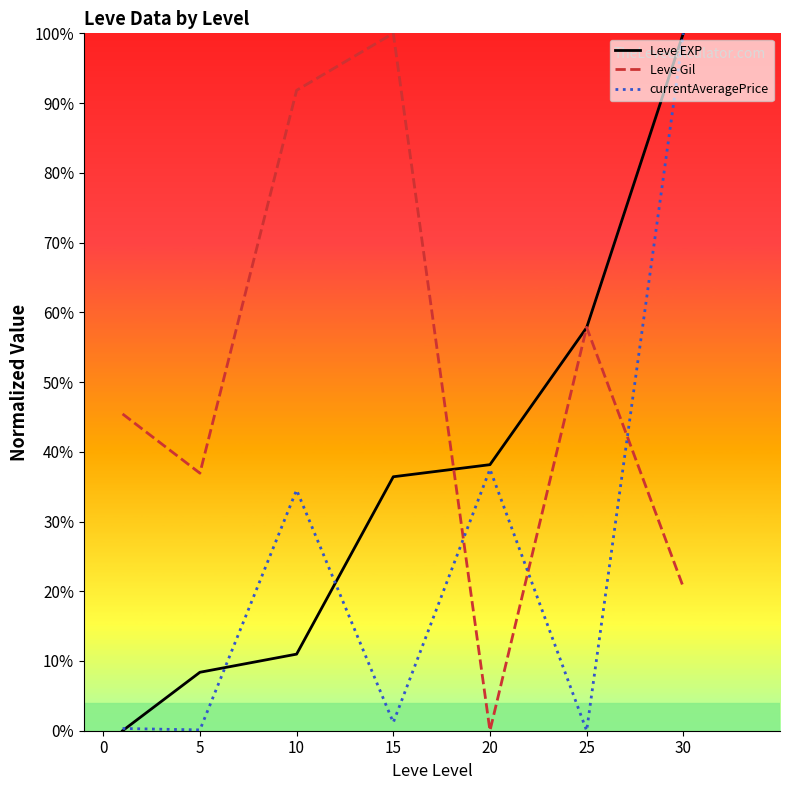

Which series has the largest total across all categories?

Leve Gil